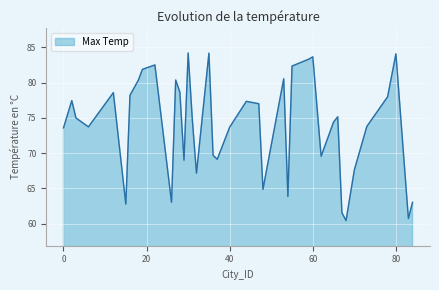

What is the minimum value shown in the chart?

60.4